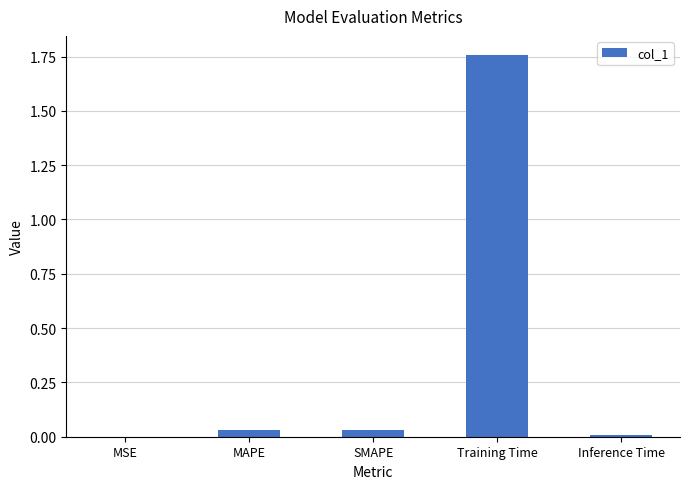

Which category has the highest value across all series?

Training Time